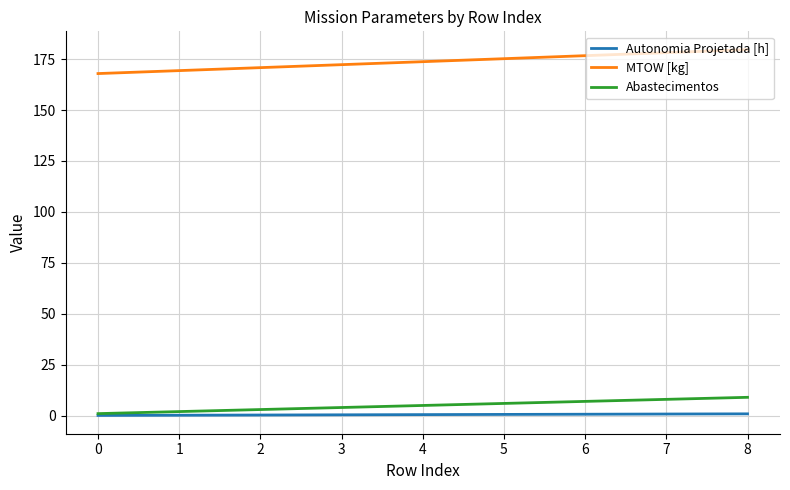

What is the difference between the second highest and minimum values in the MTOW [kg] series?

10.3